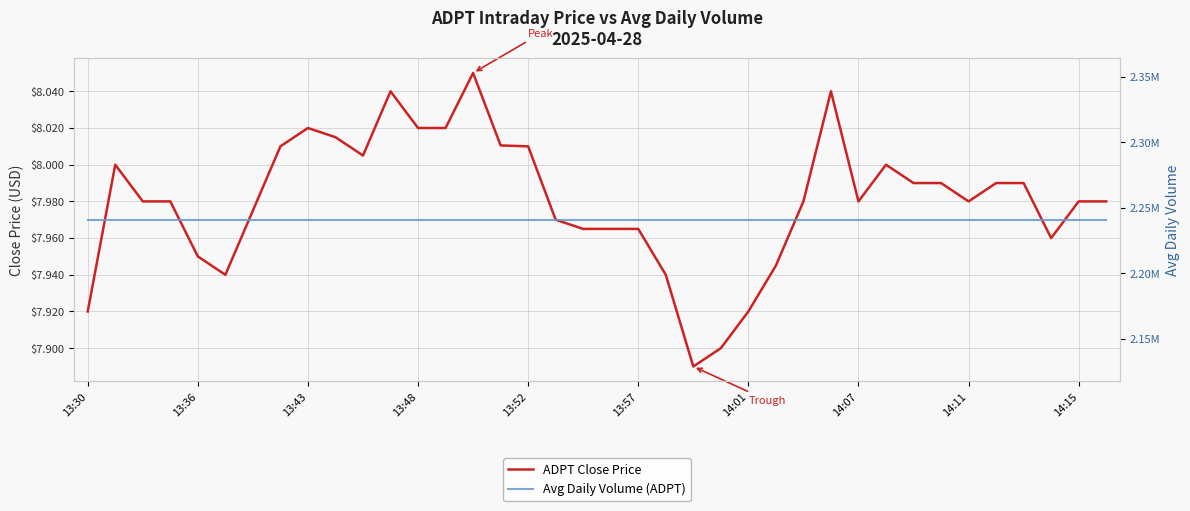

True or false: ADPT Close Price and Avg Daily Volume (ADPT) intersect in this chart.

False